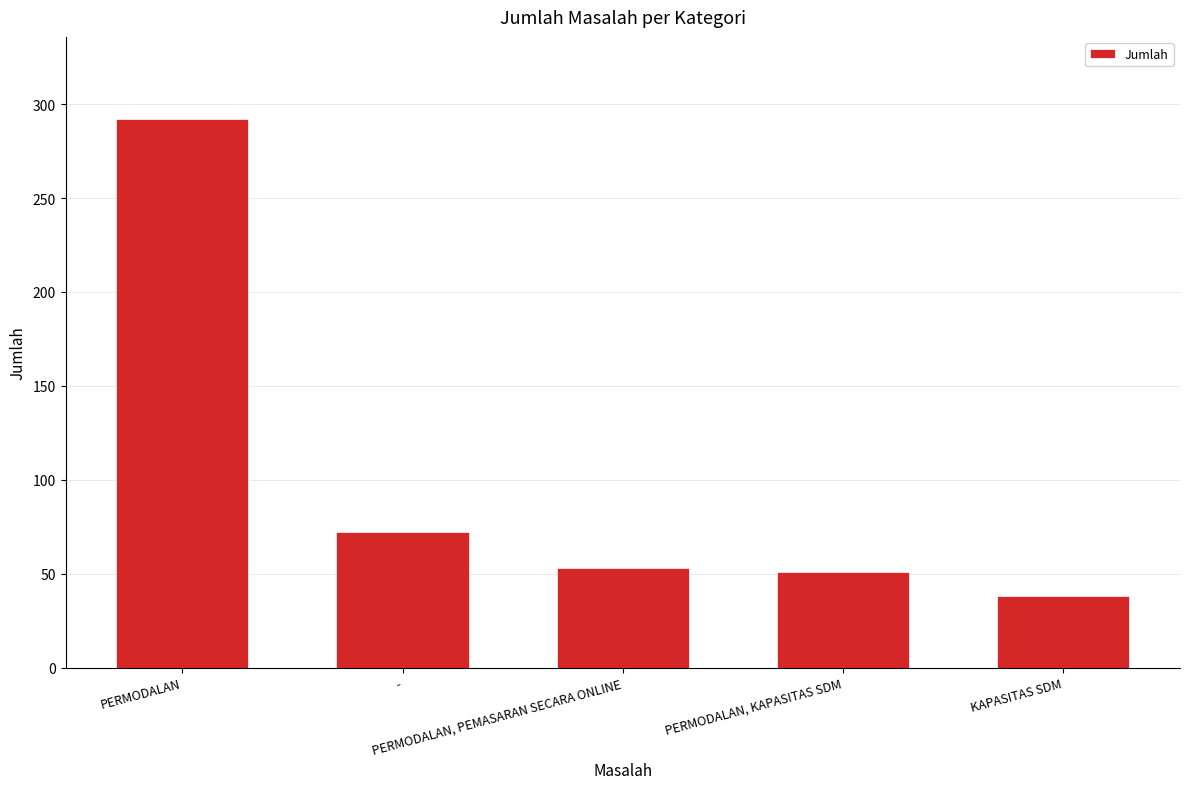

What is the maximum value shown in the chart?

292